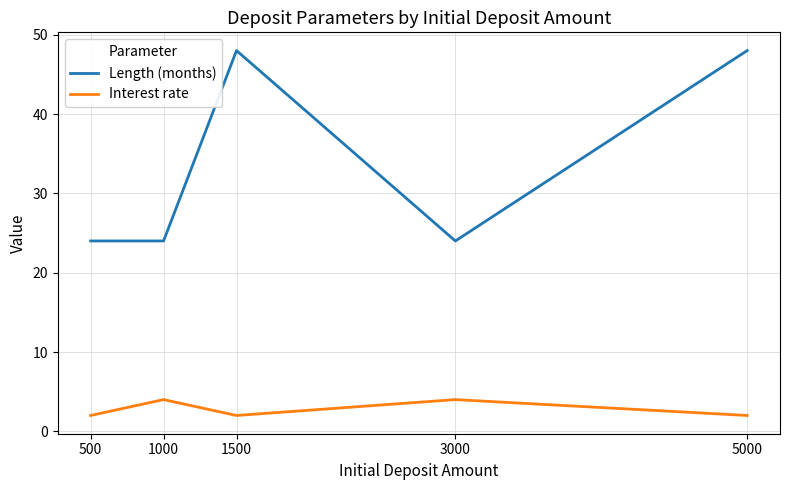

What is the total value across all series at 500?

26